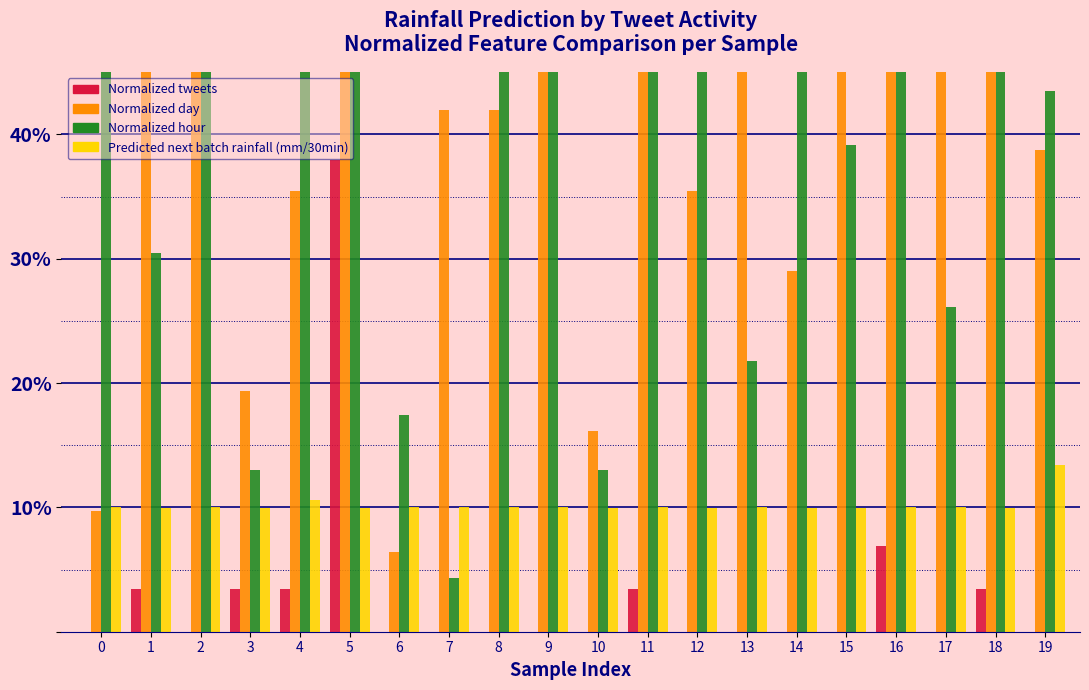

At how many categories does at least one series exceed 0?

20